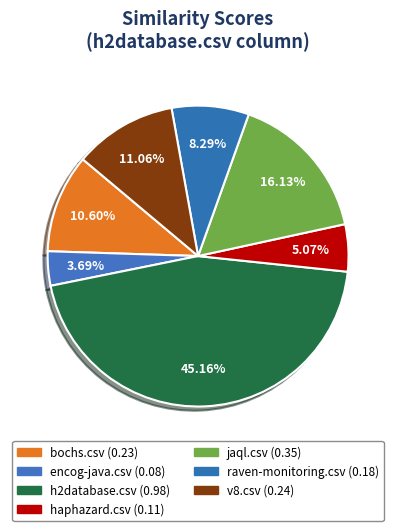

Rank the categories by value from lowest to highest.

encog-java.csv, haphazard.csv, raven-monitoring.csv, bochs.csv, v8.csv, jaql.csv, h2database.csv